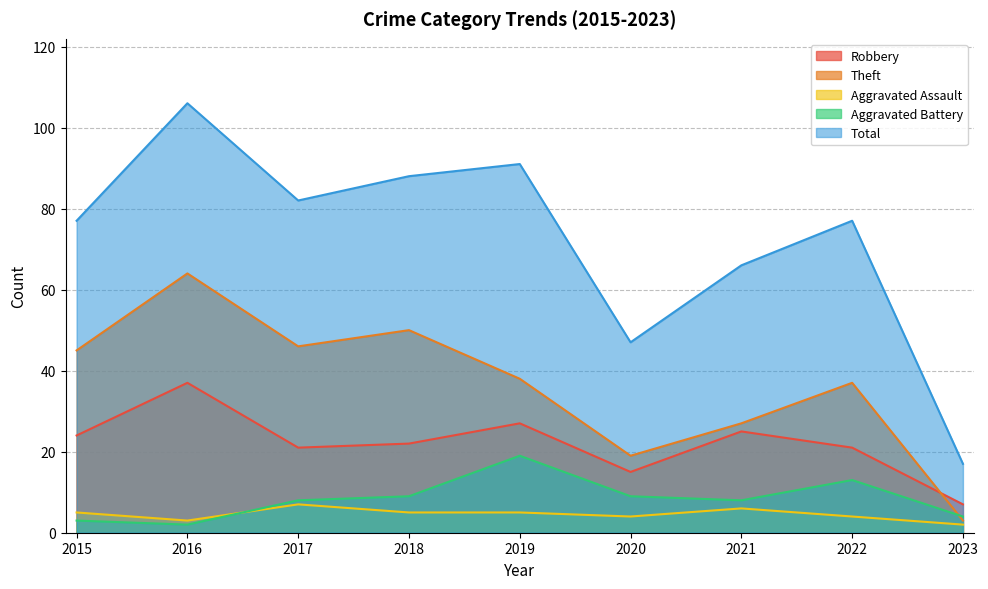

Does the chart have visible grid lines?

Yes